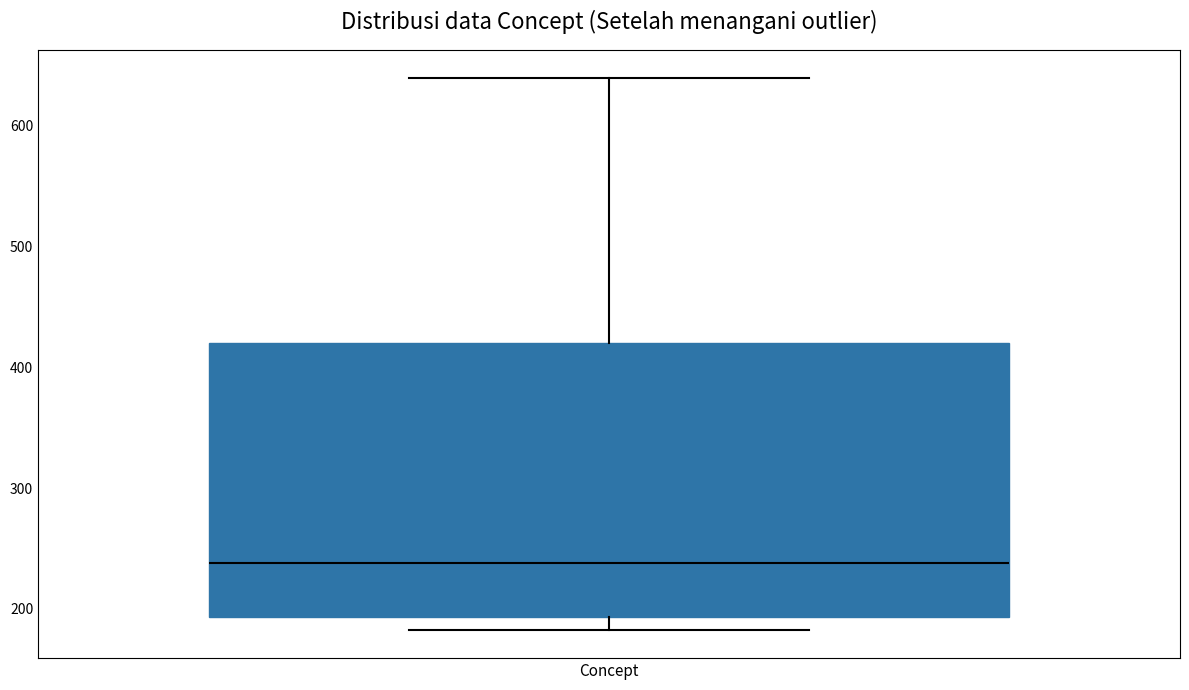

Read this box plot against the y-axis: the position of the median line, the range covered by the box, and the ends of both whiskers. The values are not printed on the chart, so give them approximately, as read against the axis.

median 240, box 190 to 420, whiskers 180 to 640